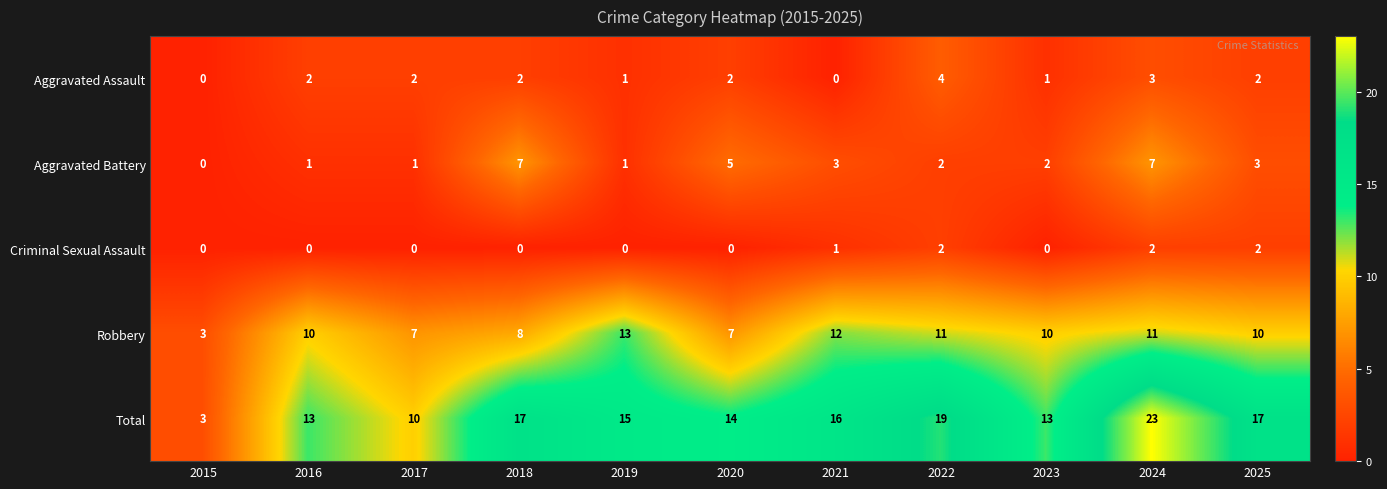

How many Criminal Sexual Assault values are between 0 and 2?

11